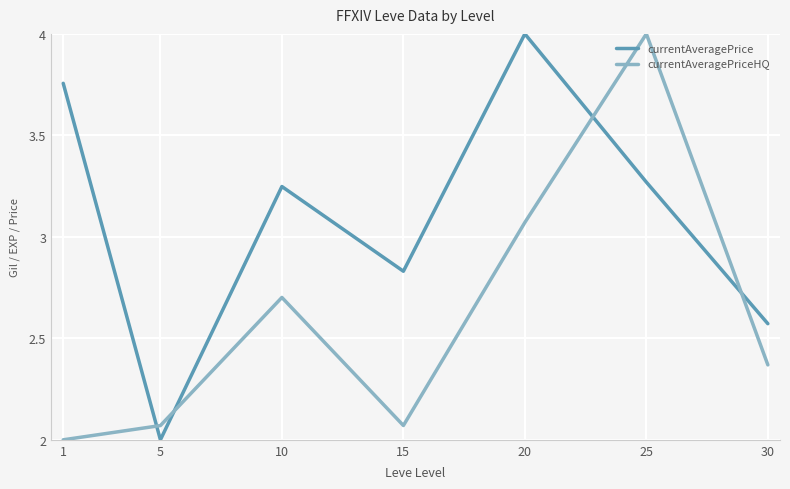

In currentAveragePrice, how many points are higher than both neighbors (excluding endpoints)?

2